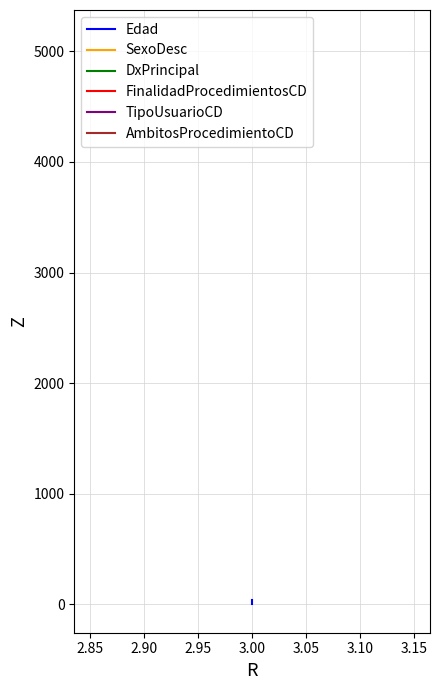

What is the average value of the FinalidadProcedimientosCD series?

3